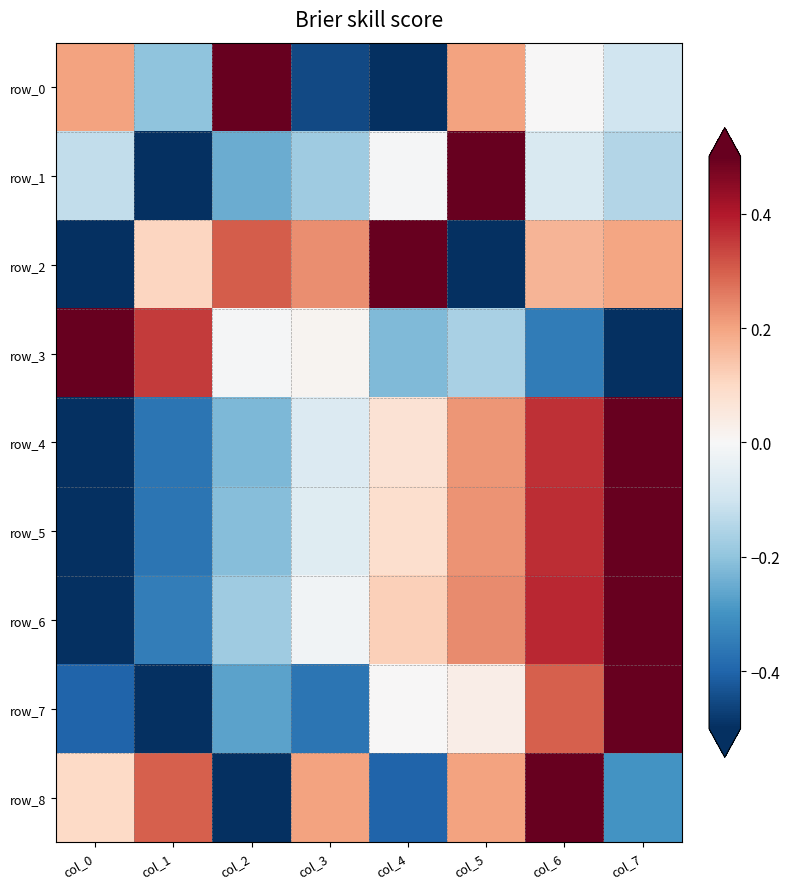

Which has a higher value, col_6 or col_5?

col_5